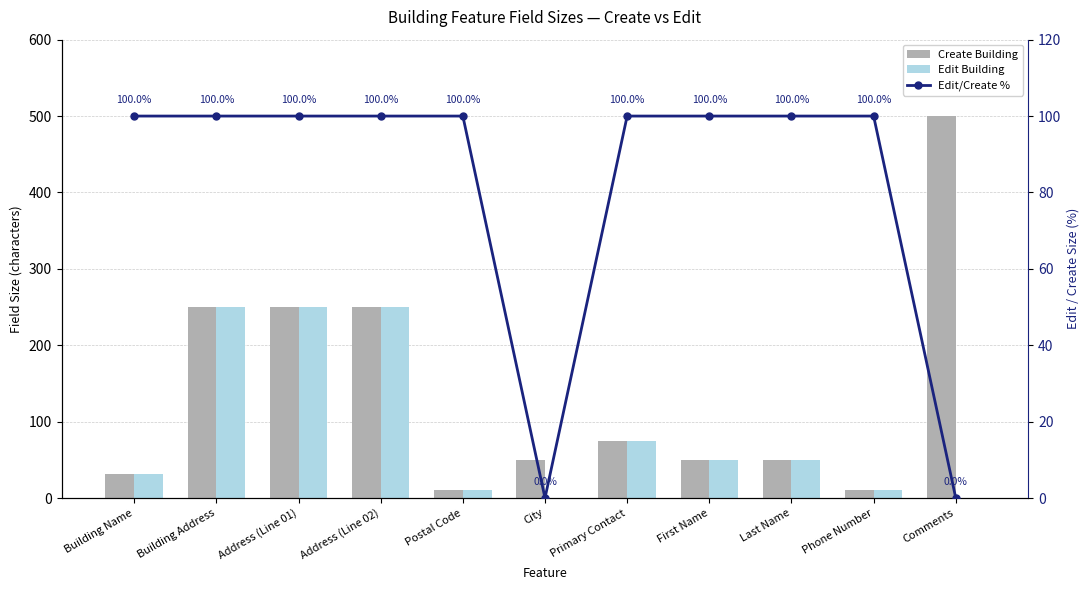

At how many categories does at least one series exceed 136?

4